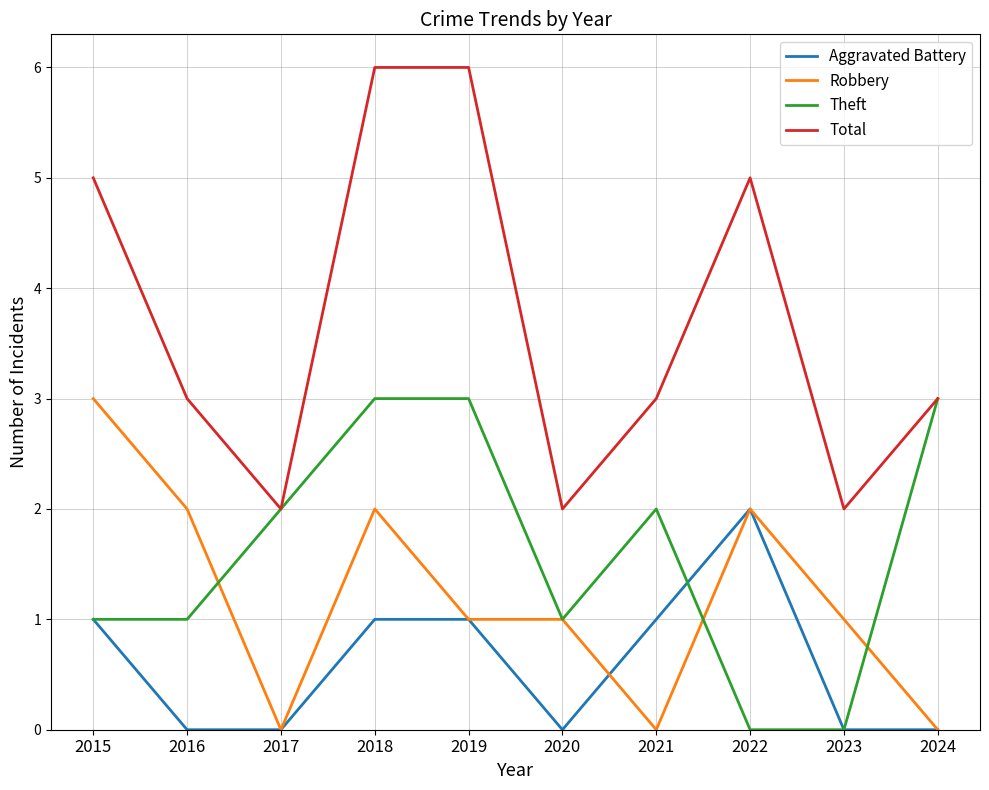

How many lines are shown in the chart?

4